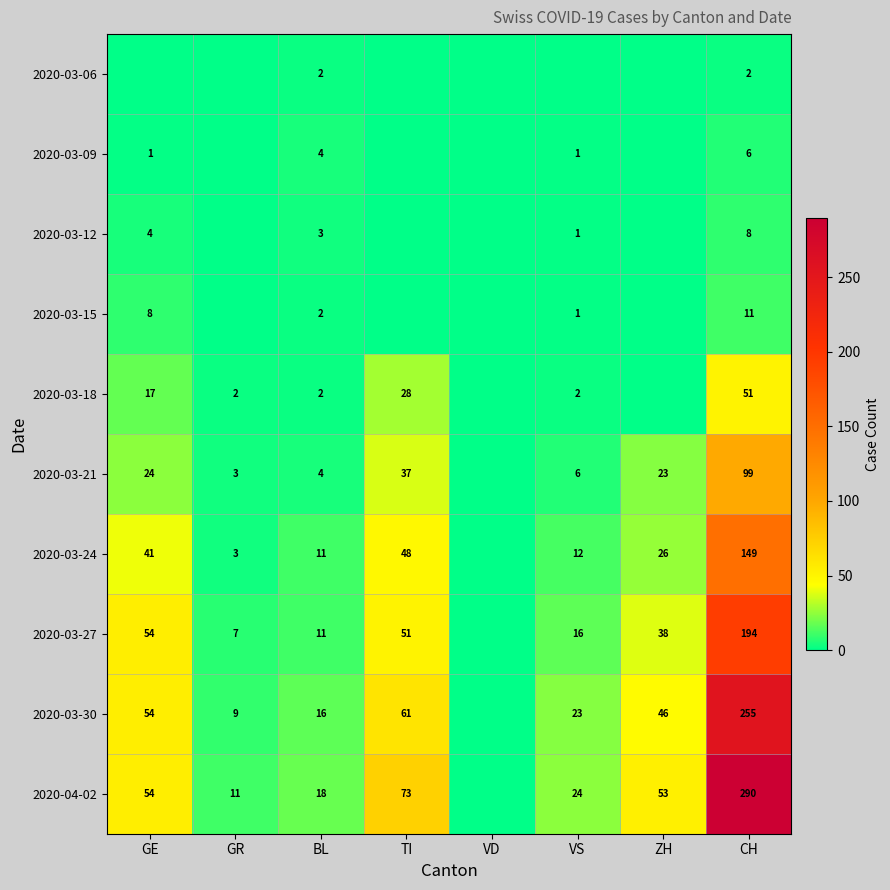

True or false: 2020-03-30 has a value of 23 at VS.

True